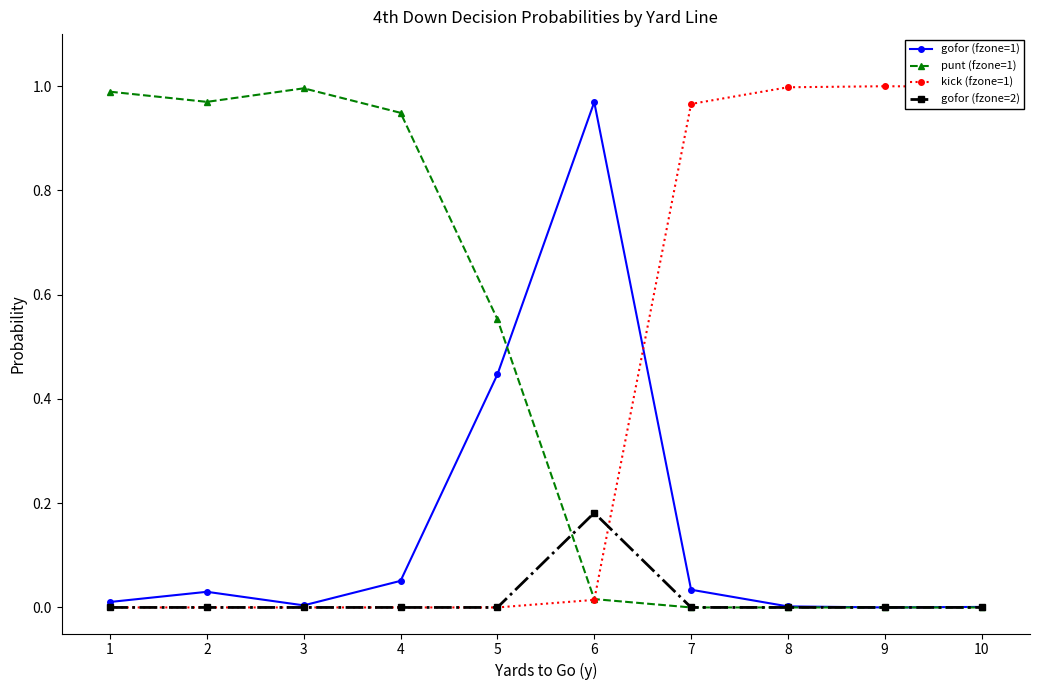

Is the value of gofor (fzone=1) at 3 greater than the value of punt (fzone=1) at 3?

No